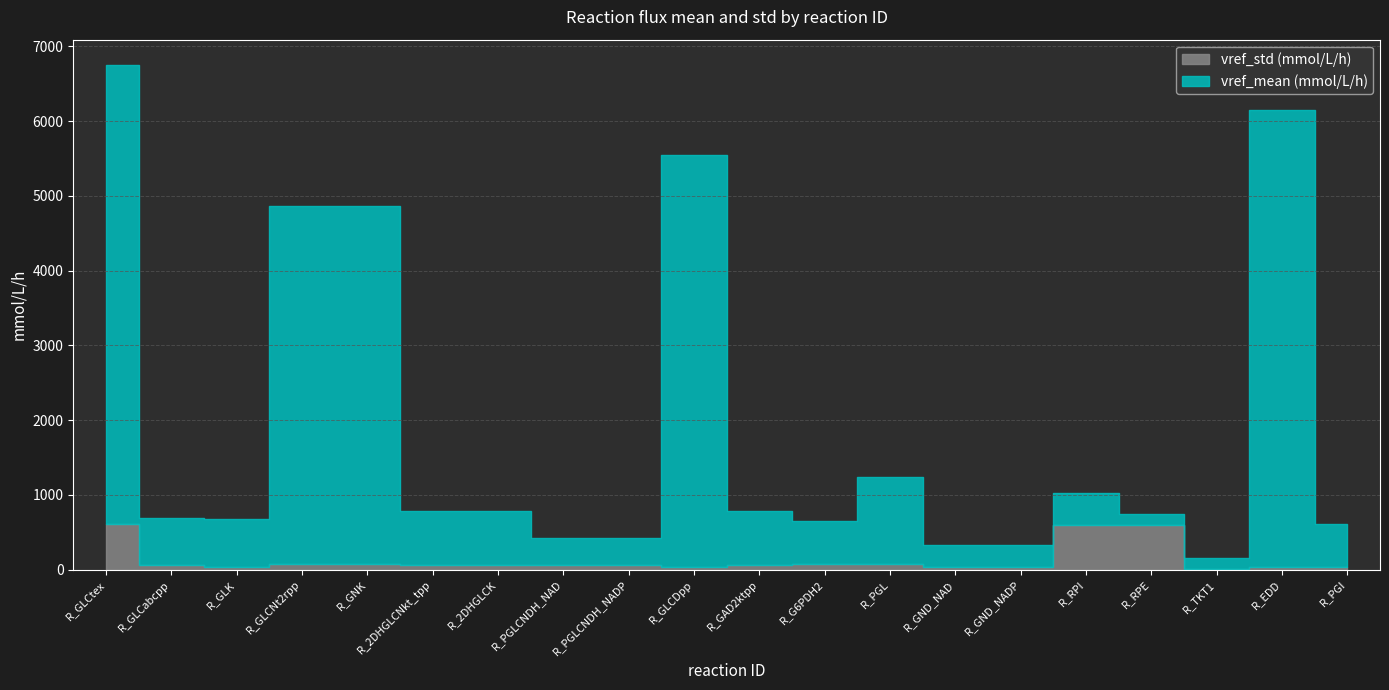

How many data points in vref_std (mmol/L/h) are less than 60?

7